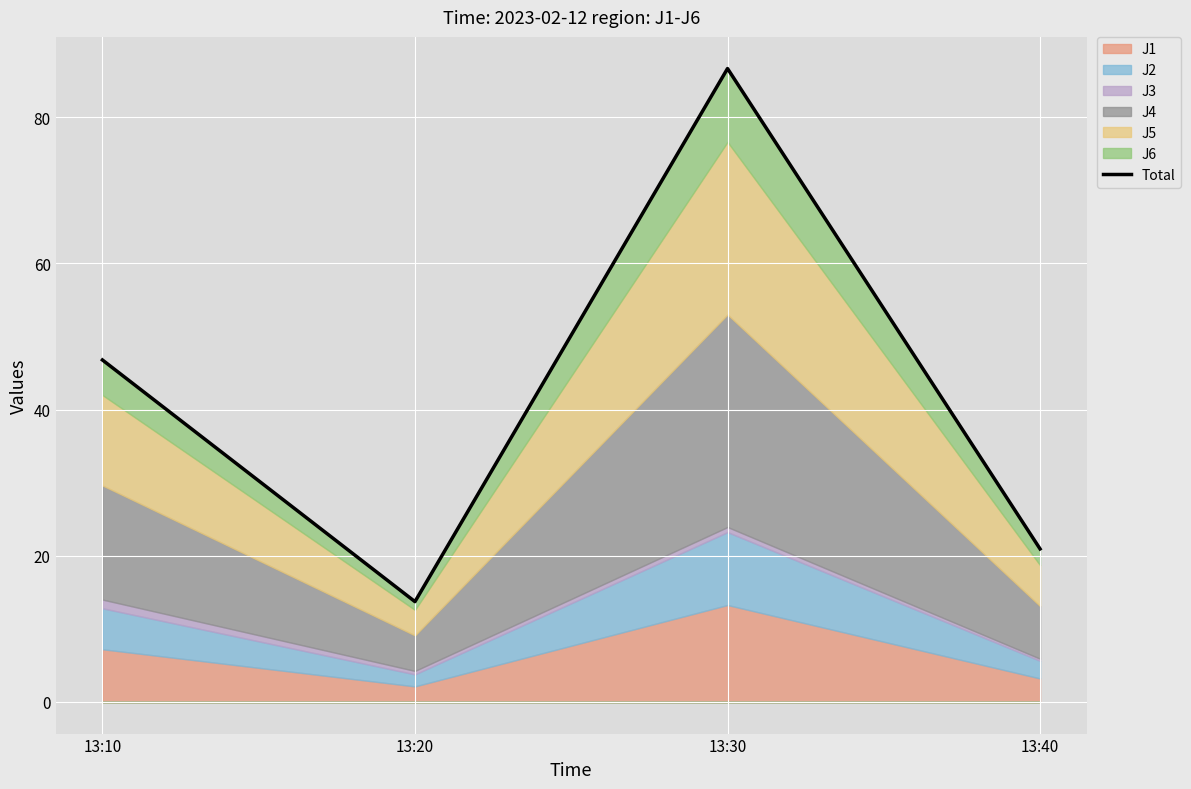

At which label does the data first exceed 46?

13:10